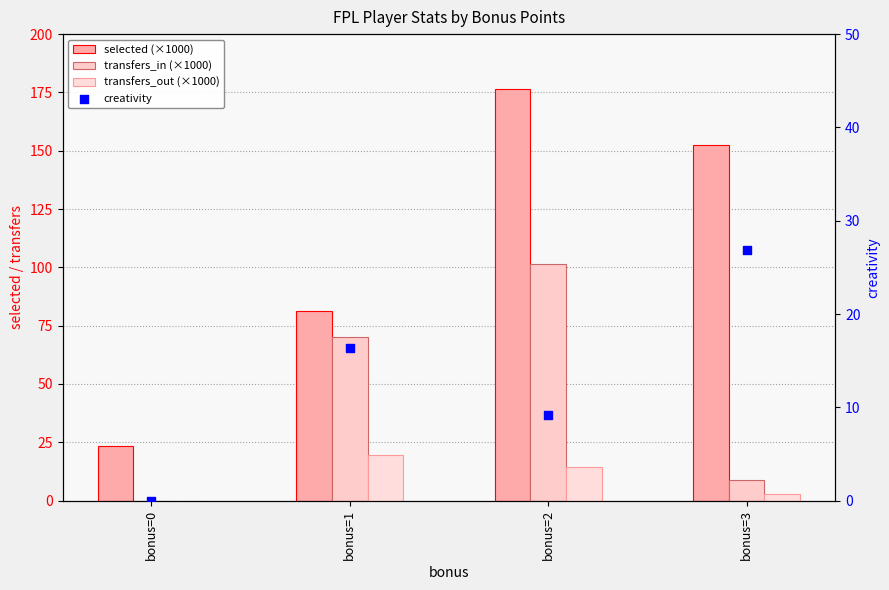

Which series has the largest total across all categories?

selected (×1000)